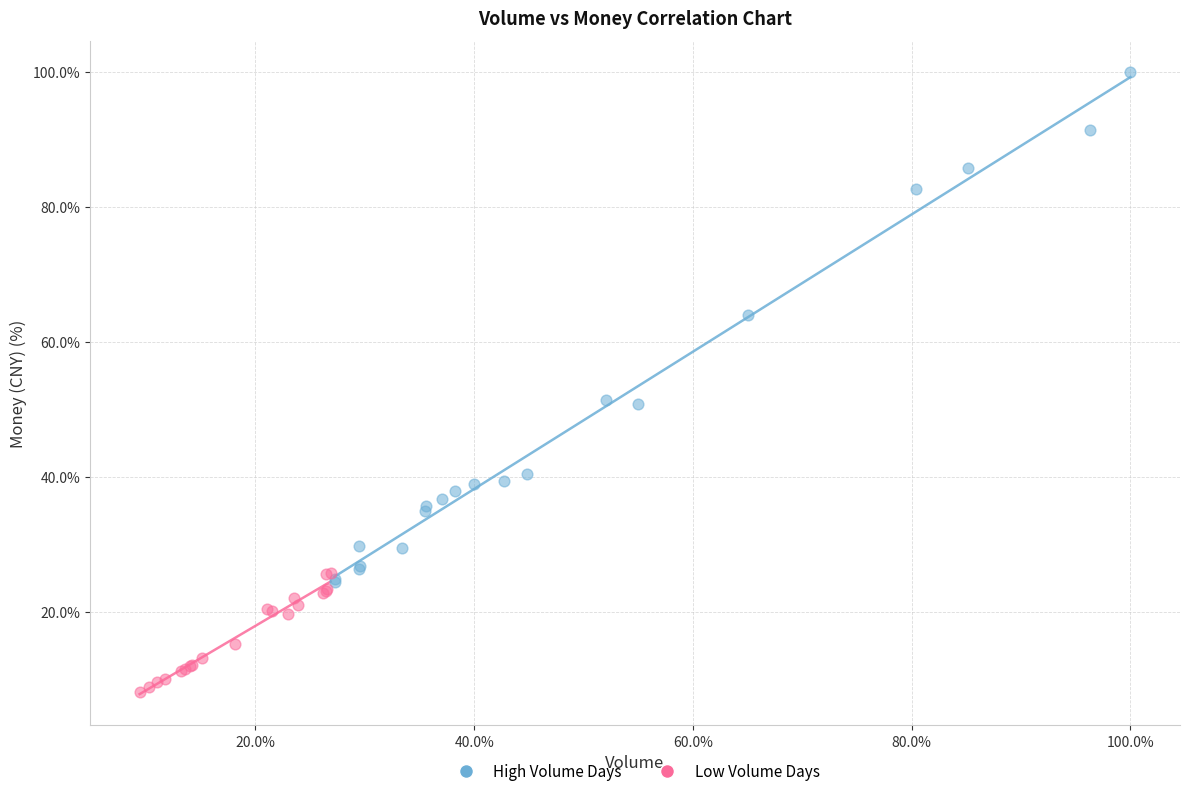

Which series contains the lowest Y value?

Low Volume Days